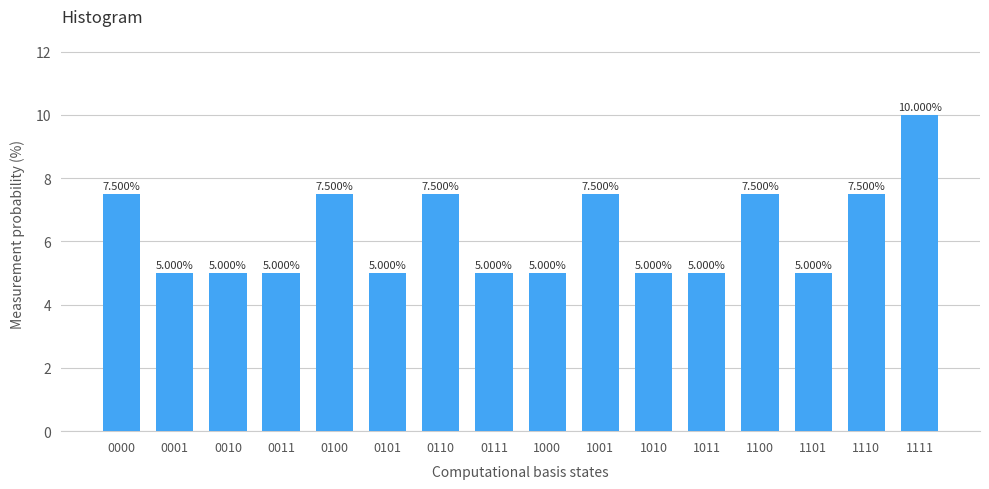

What is the difference between the values at 1100 and 0001?

2.5